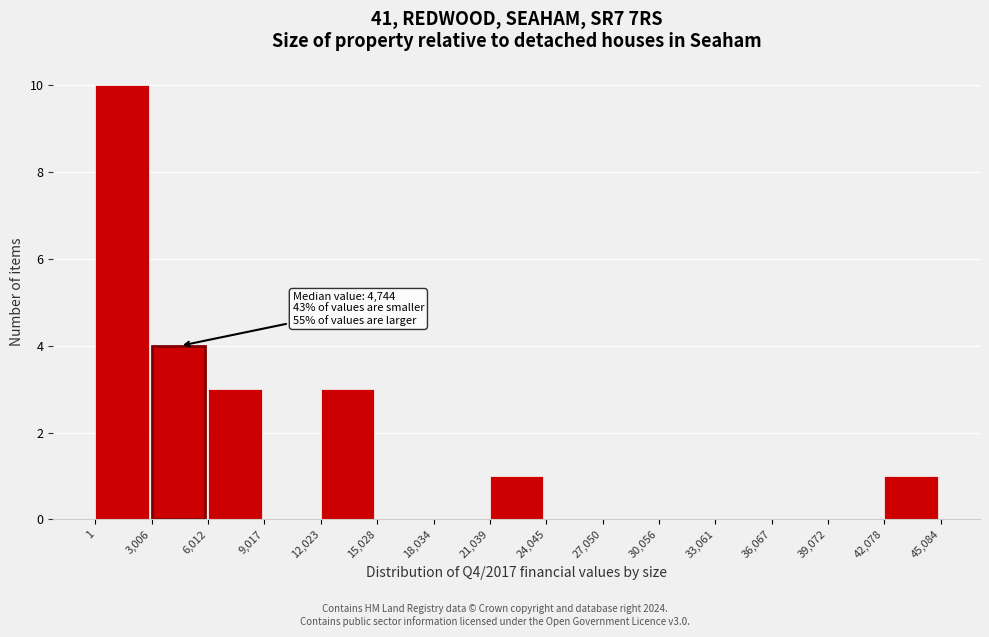

Which range on the x-axis has the tallest bar?

1 to 3,006